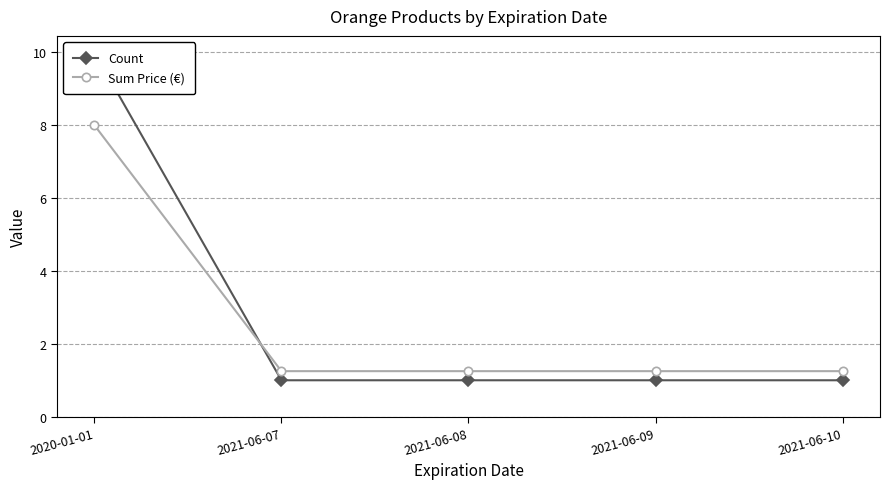

Reading left to right, transcribe all the data shown in this chart.

Count: 10.0	1.0	1.0	1.0	1.0
Sum Price (€): 8.0	1.2	1.2	1.2	1.2